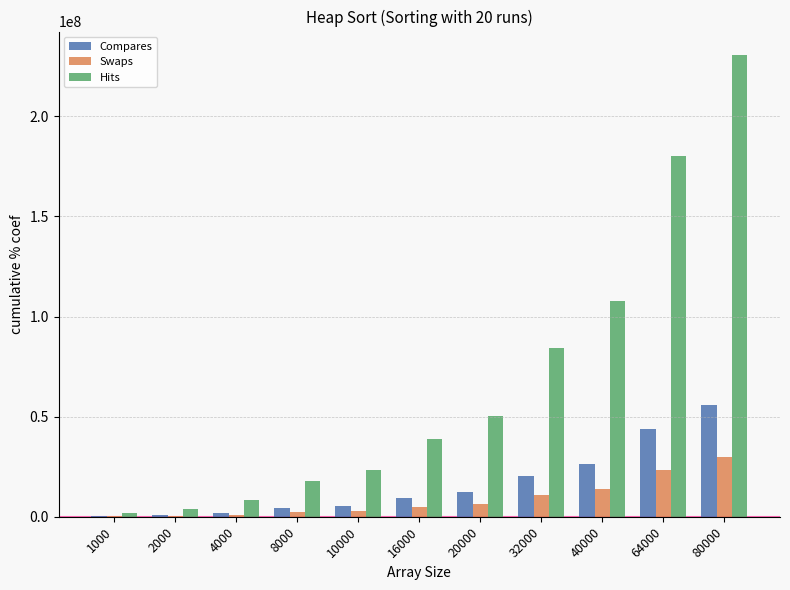

The value of Hits at 32000 is 41300411. True or false?

False